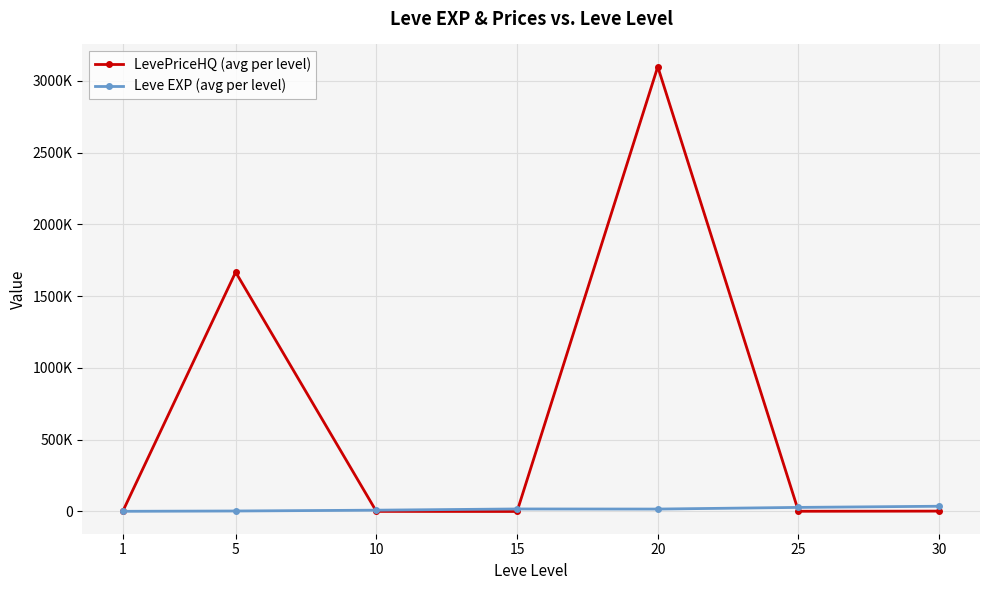

Where is the first local minimum for Leve EXP (avg per level)?

20